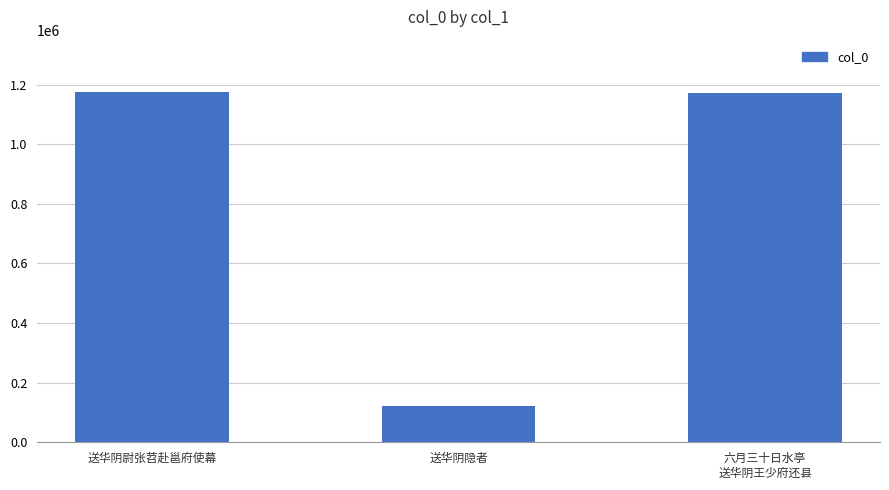

What position from the left is 送华阴隐者?

2